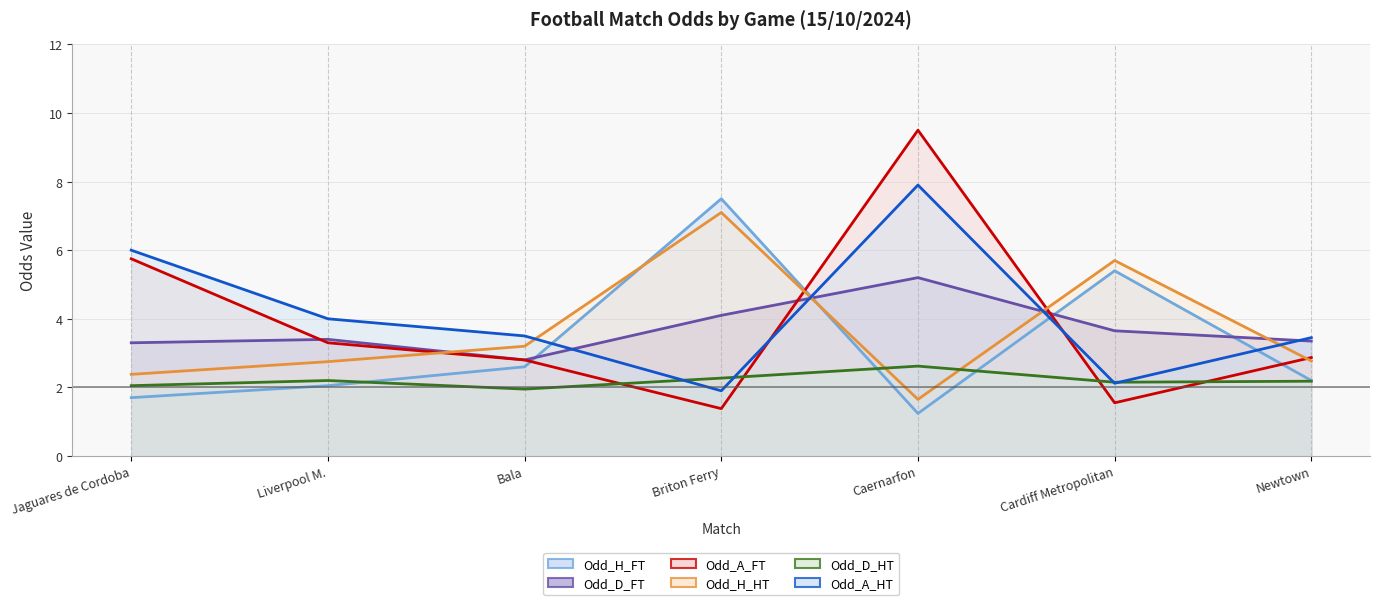

How many lines are shown in the chart?

6